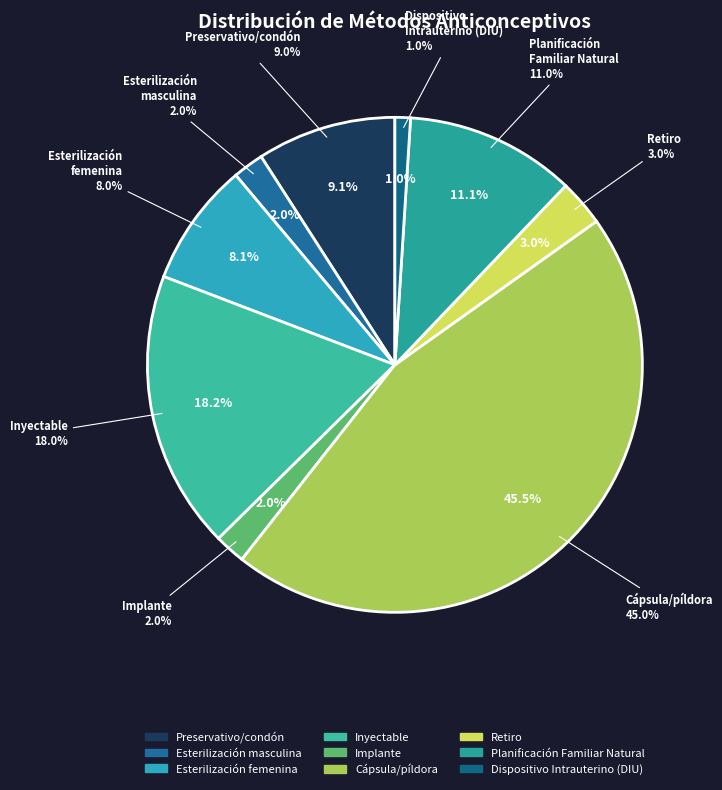

The Preservativo/condón slice represents 3% of the pie. True or false?

False